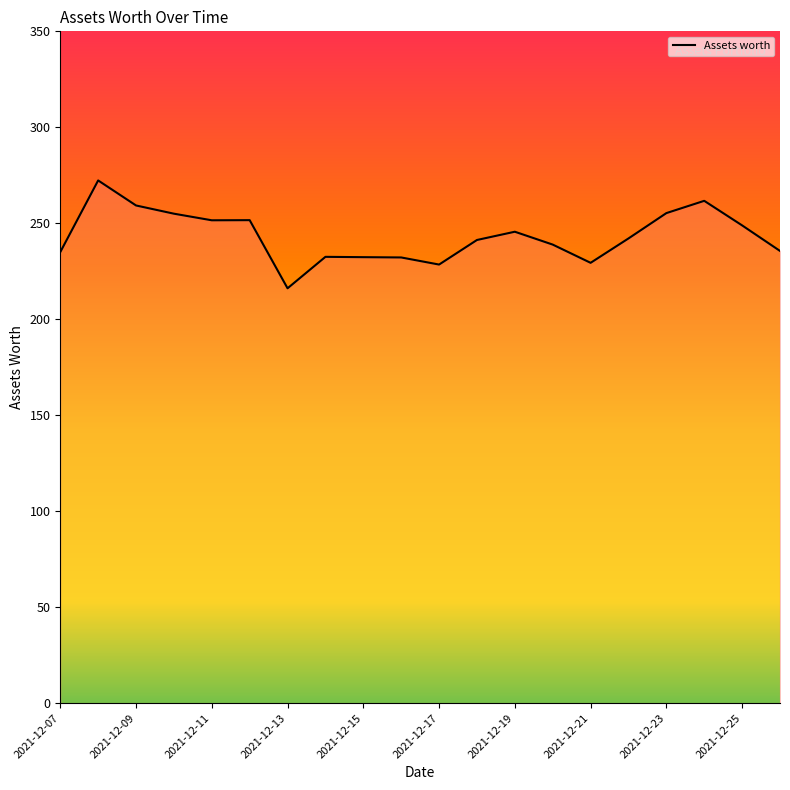

What is the difference between the maximum and minimum values?

56.2